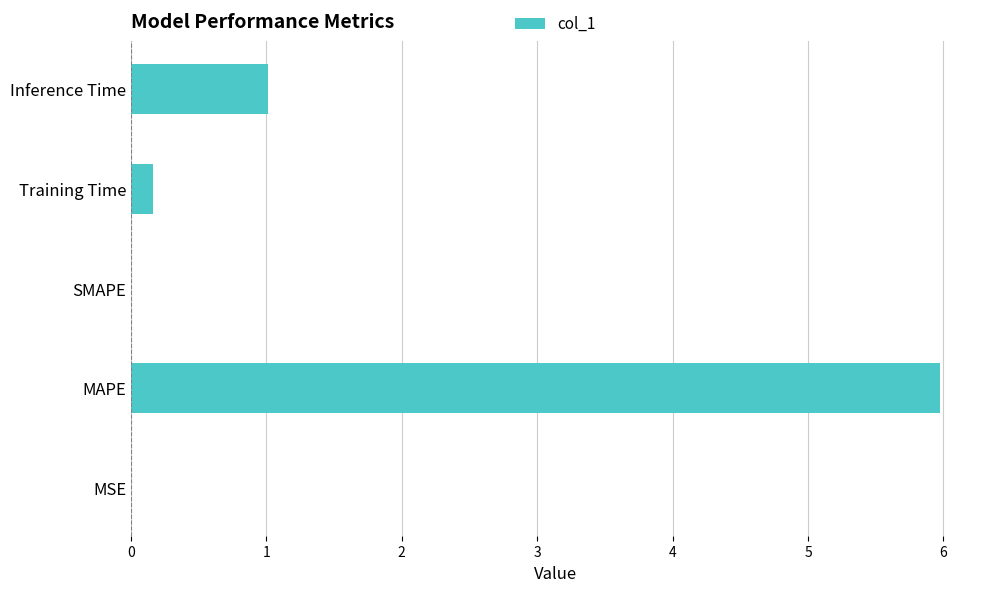

What is the greatest value displayed?

6.0